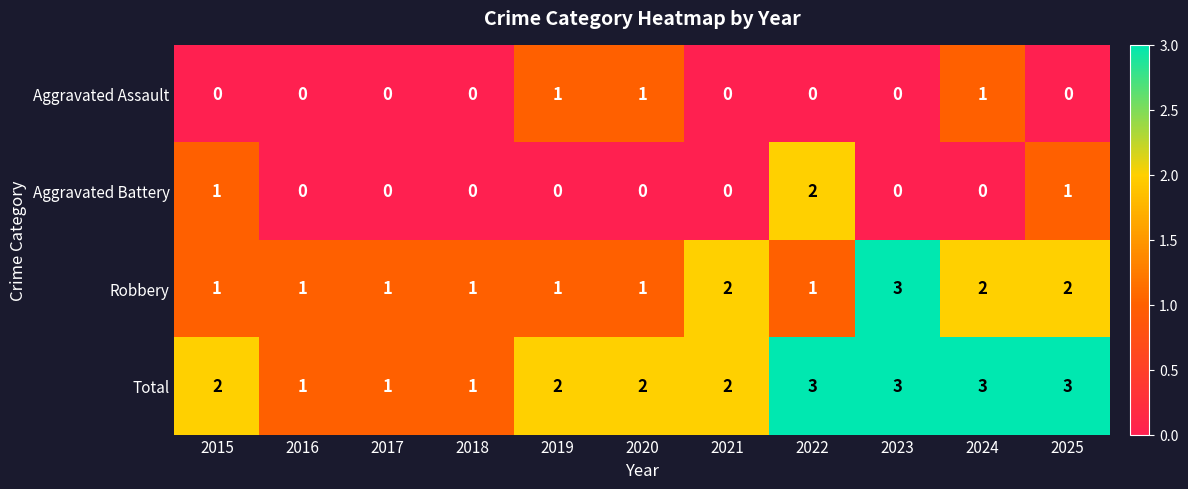

Which series changed the most between 2018 and 2024?

Total